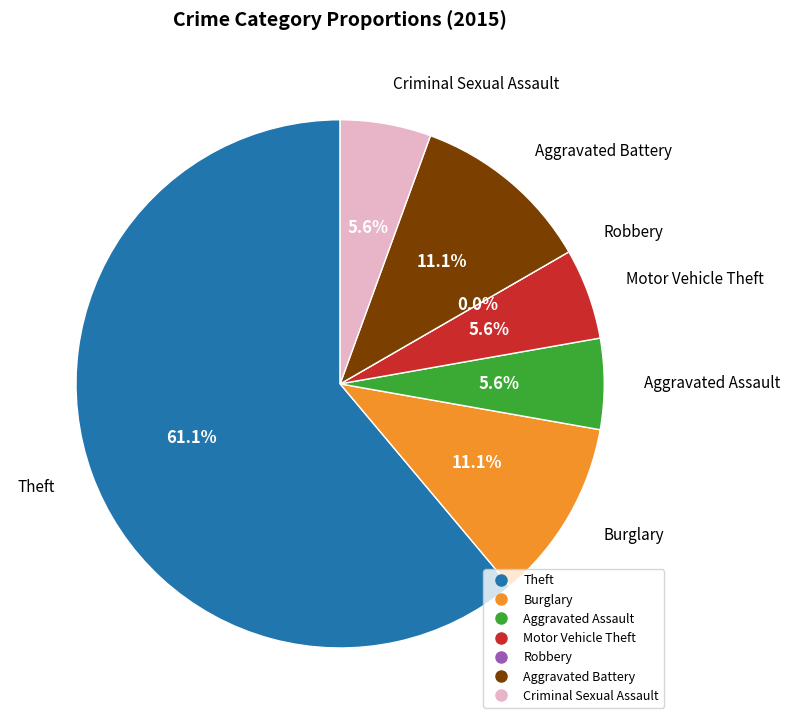

The Motor Vehicle Theft slice represents 1% of the pie. True or false?

False